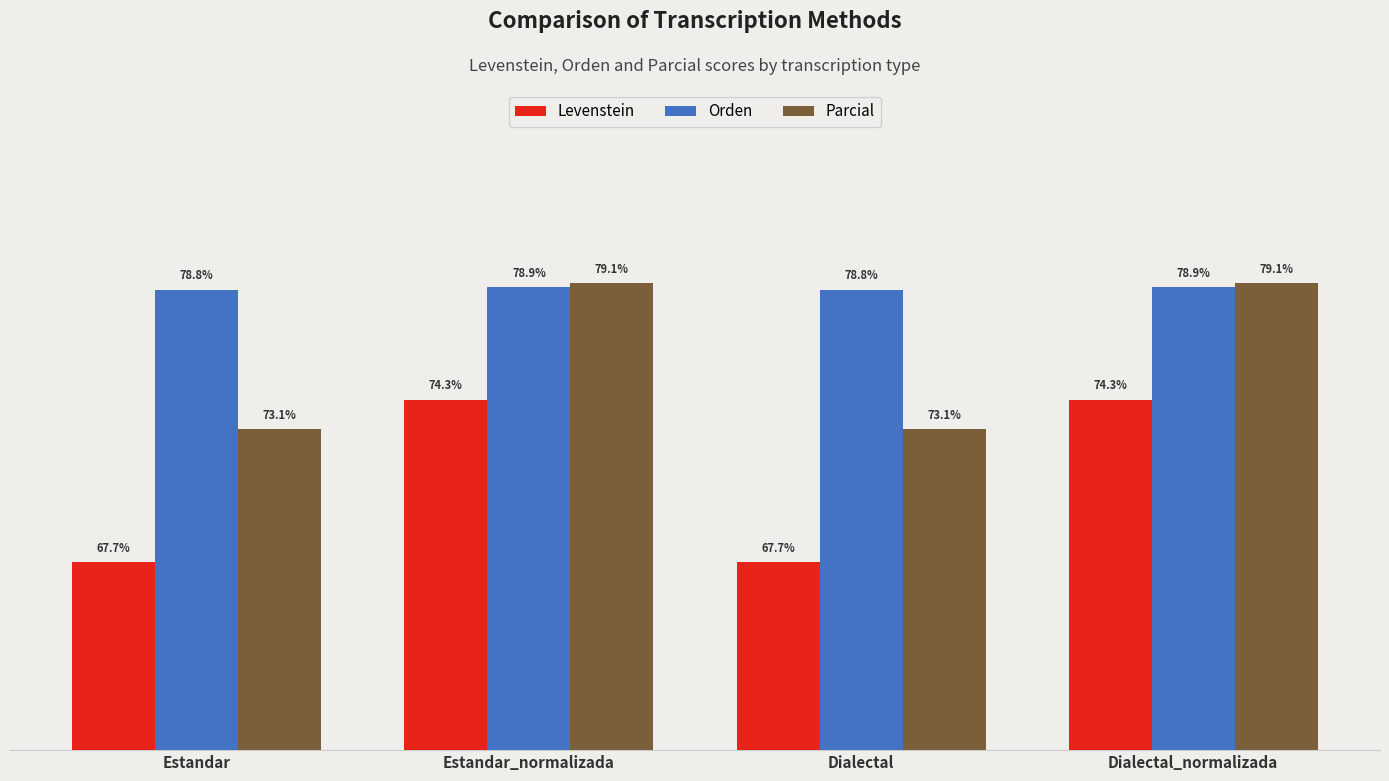

What is the label of the 4th bar from the left?

Dialectal_normalizada